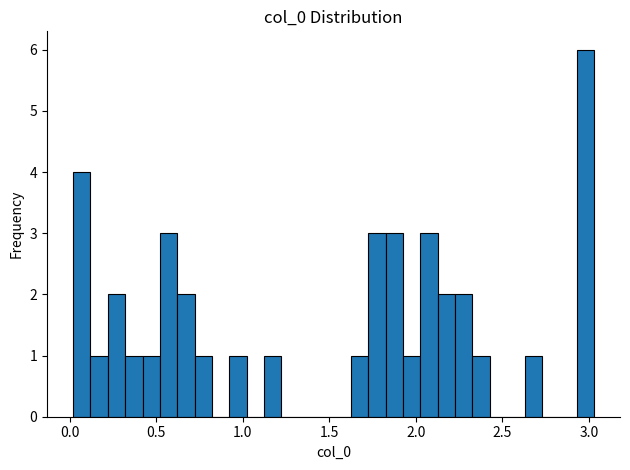

Around what value on the x-axis is the tallest bar? Give the approximate position of its centre, as read against the axis.

3.00